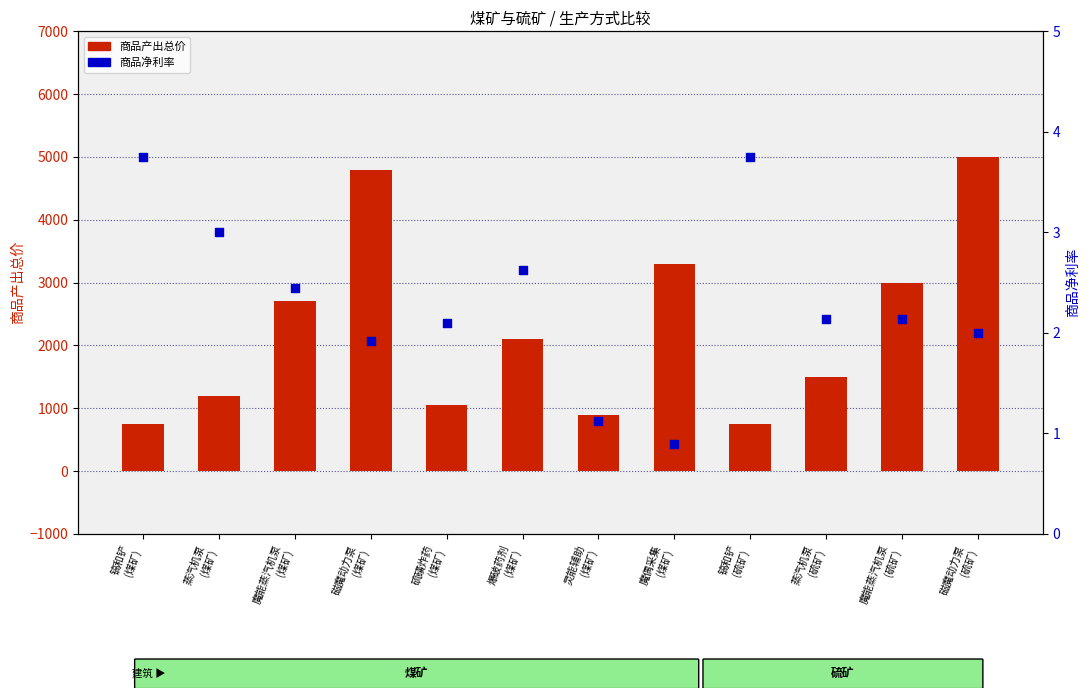

What are all the series names shown in the legend?

商品产出总价, 商品净利率